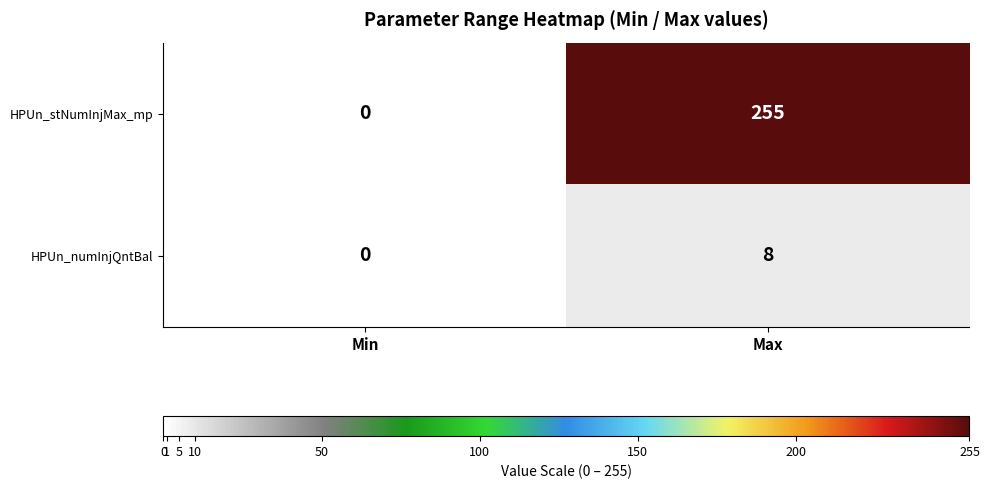

Between Min and Max, which series saw the biggest shift?

HPUn_stNumInjMax_mp